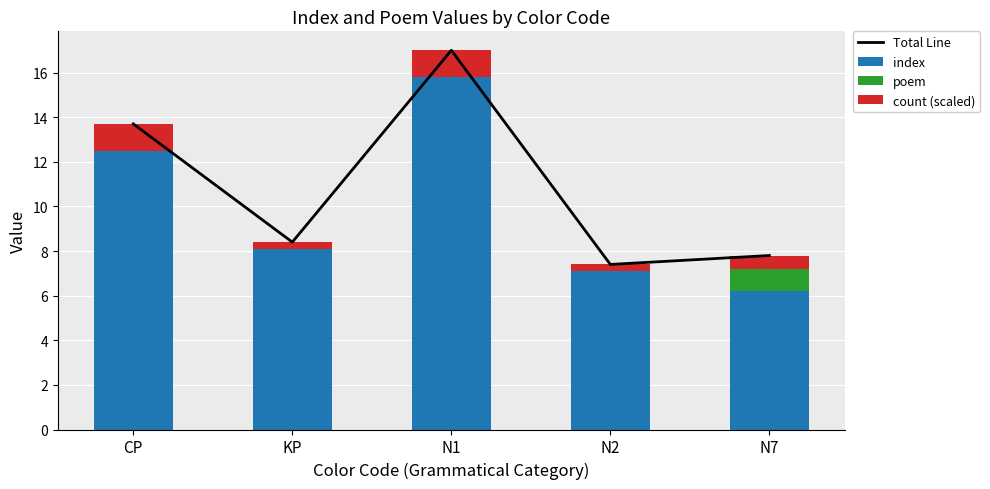

At which label is poem closest to 0?

CP